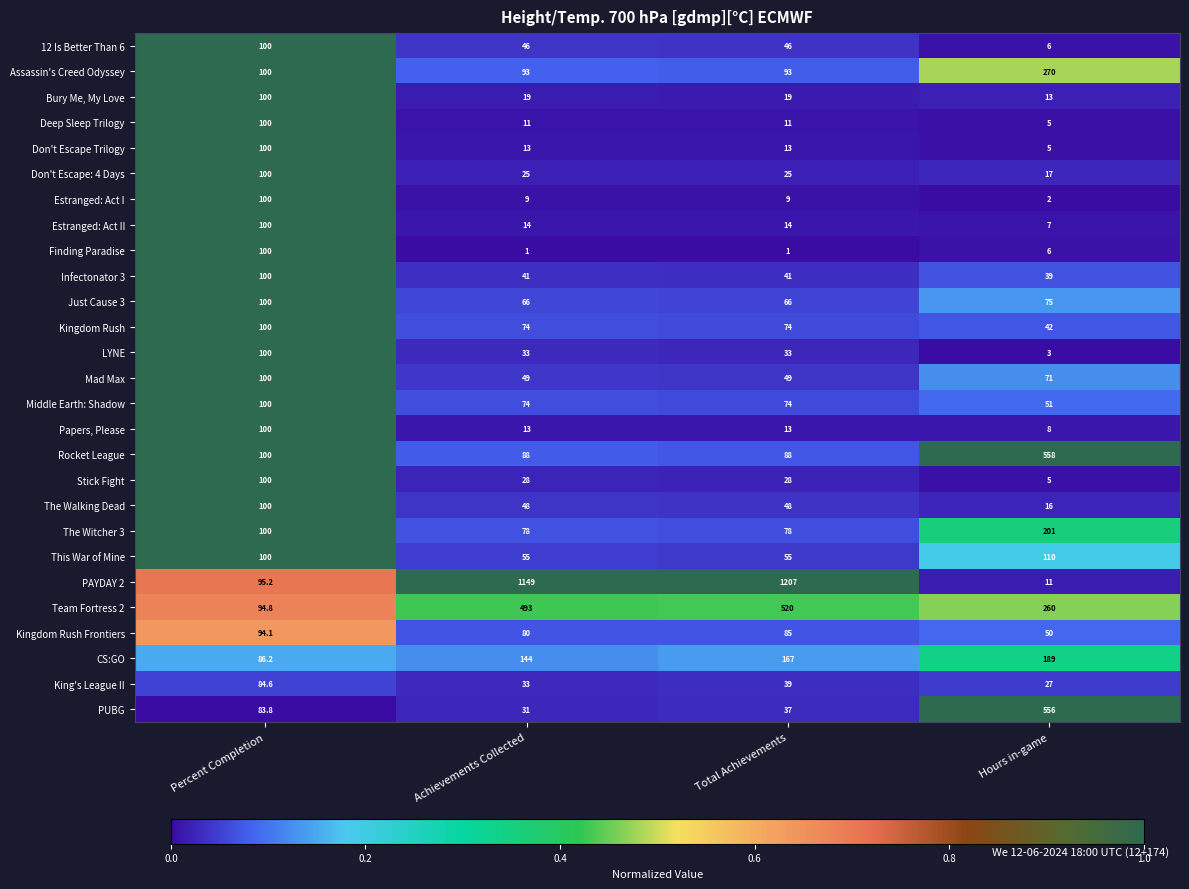

Which series has the widest spread of values?

PAYDAY 2